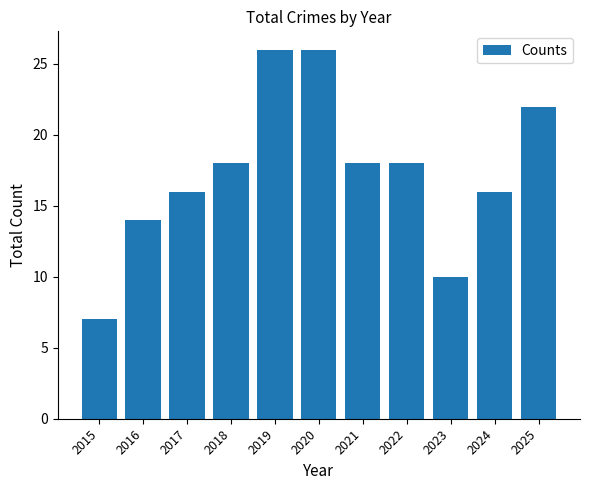

Which category has the lowest value across all series?

2015